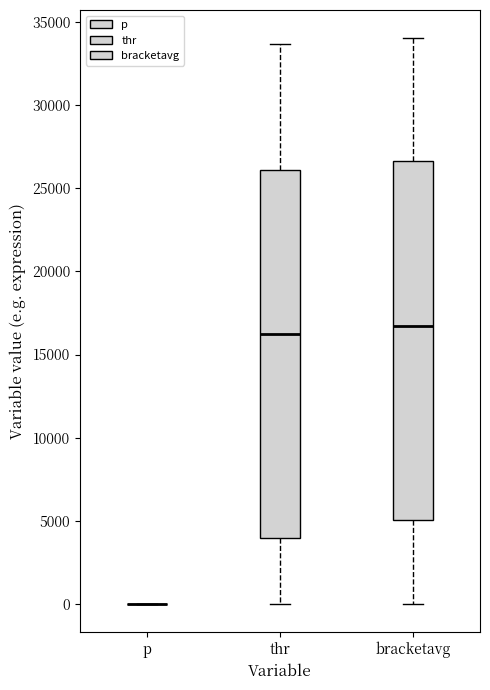

Reading left to right, read every box against the y-axis: the position of its median line, the range the box covers, and the ends of its whiskers. The values are not printed on the chart, so give them approximately, as read against the axis.

p: box collapsed to a line at 0, whiskers 0 to 0
thr: median 16000, box 4000 to 26000, whiskers 0 to 33500
bracketavg: median 16500, box 5000 to 26500, whiskers 0 to 34000